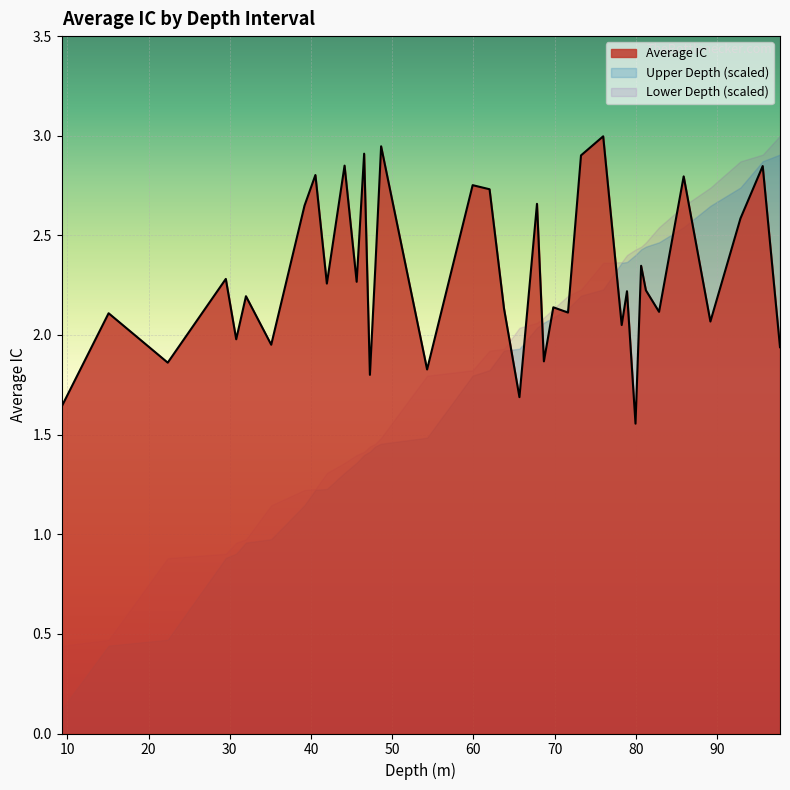

Between 2 and 4, which is larger?

4